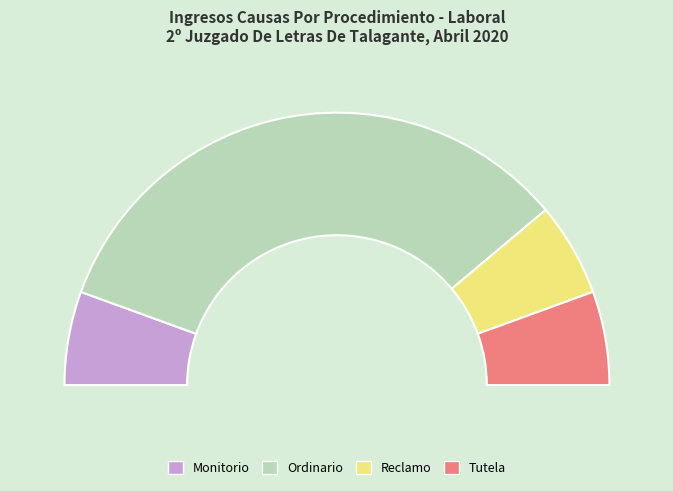

To the nearest percent, what is the difference between the largest and smallest slice percentages?

56%